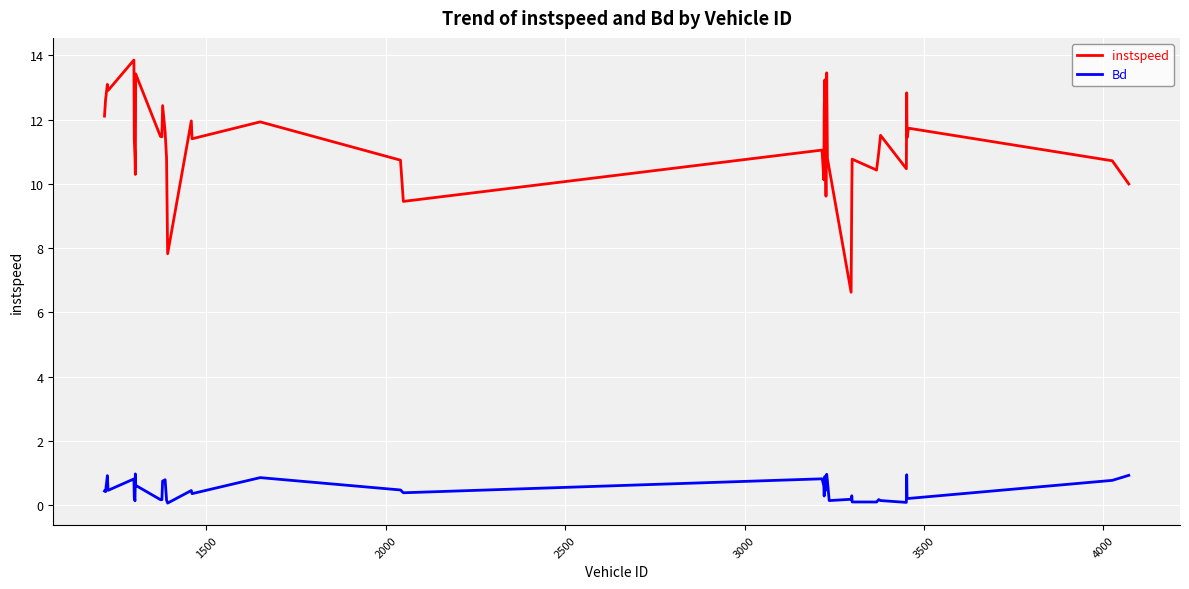

What is the minimum value for instspeed?

6.6